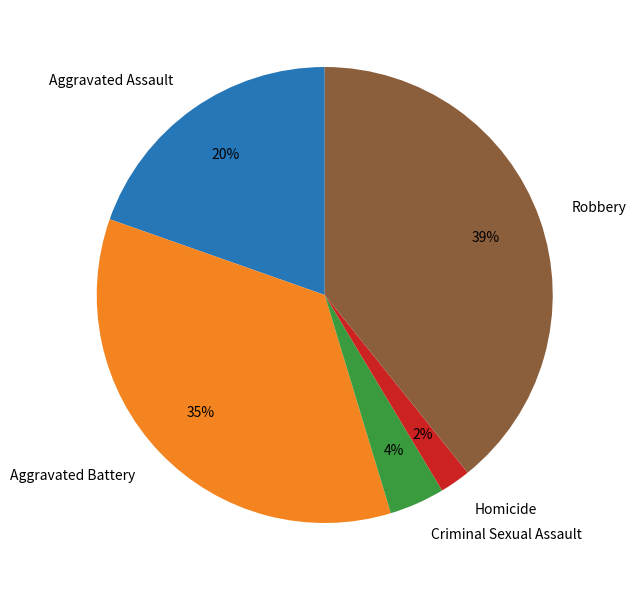

To the nearest percent, what is the difference between the largest and smallest slice percentages?

37%